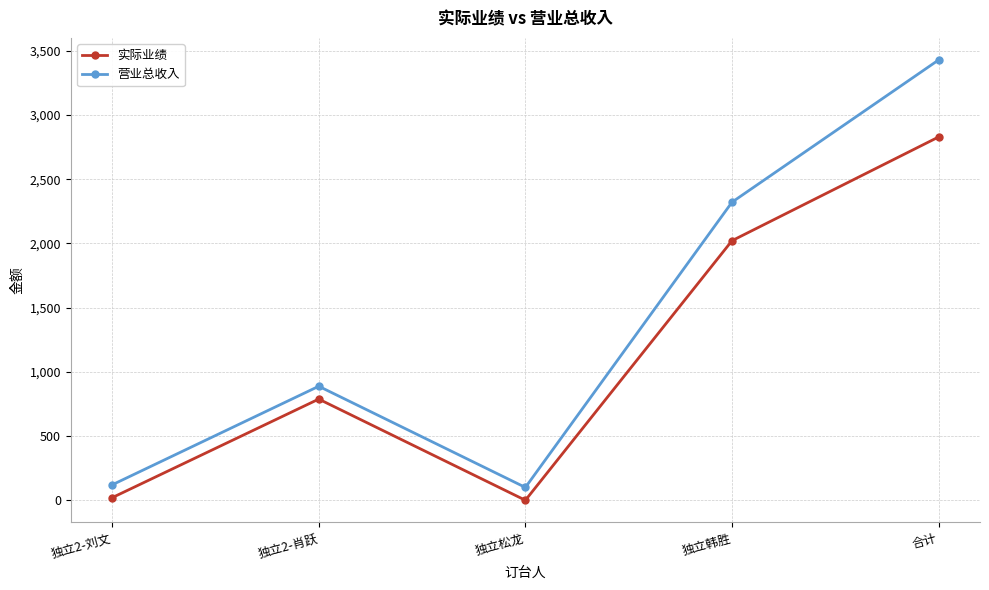

True or false: 实际业绩 and 营业总收入 intersect in this chart.

False